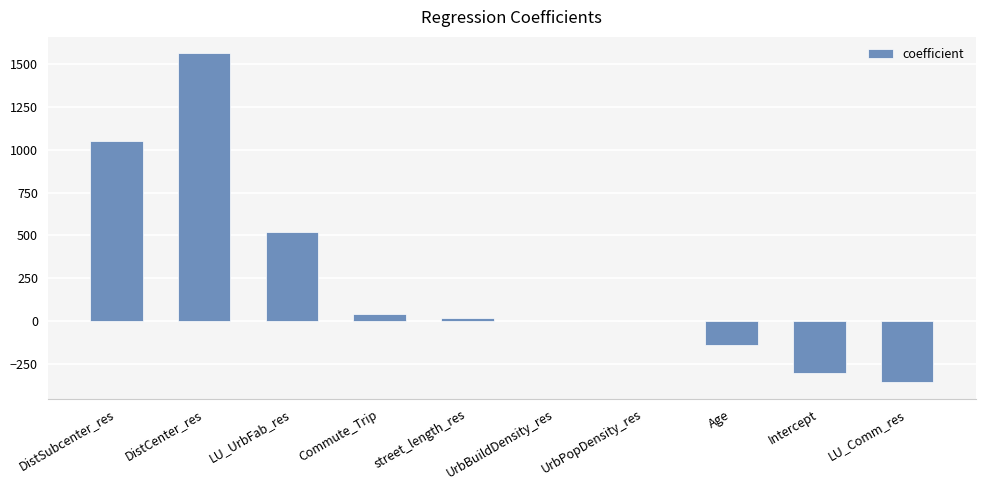

Is it true that the value at DistSubcenter_res is 1051.8?

True